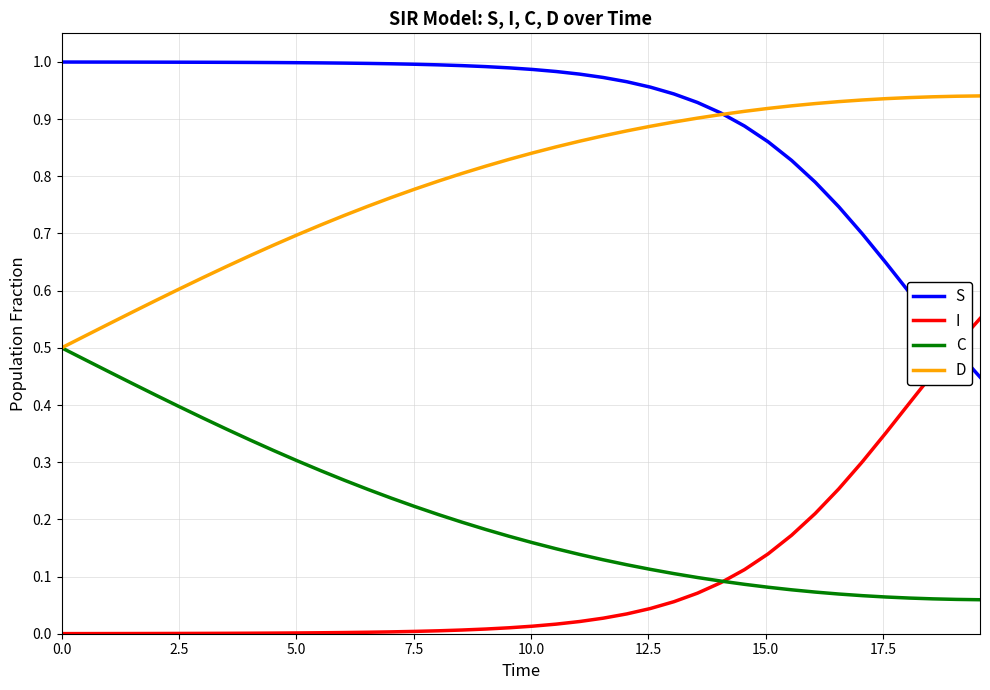

Rank the series by their maximum value, from lowest to highest.

C, I, D, S